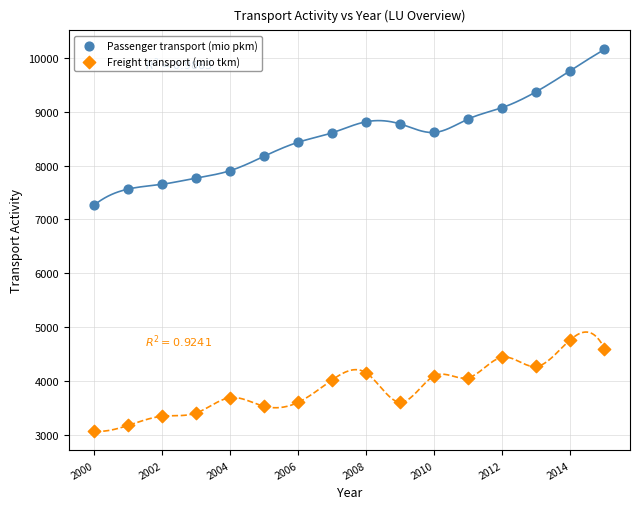

Across all series, what Y value is closest to 6612?

7268.7